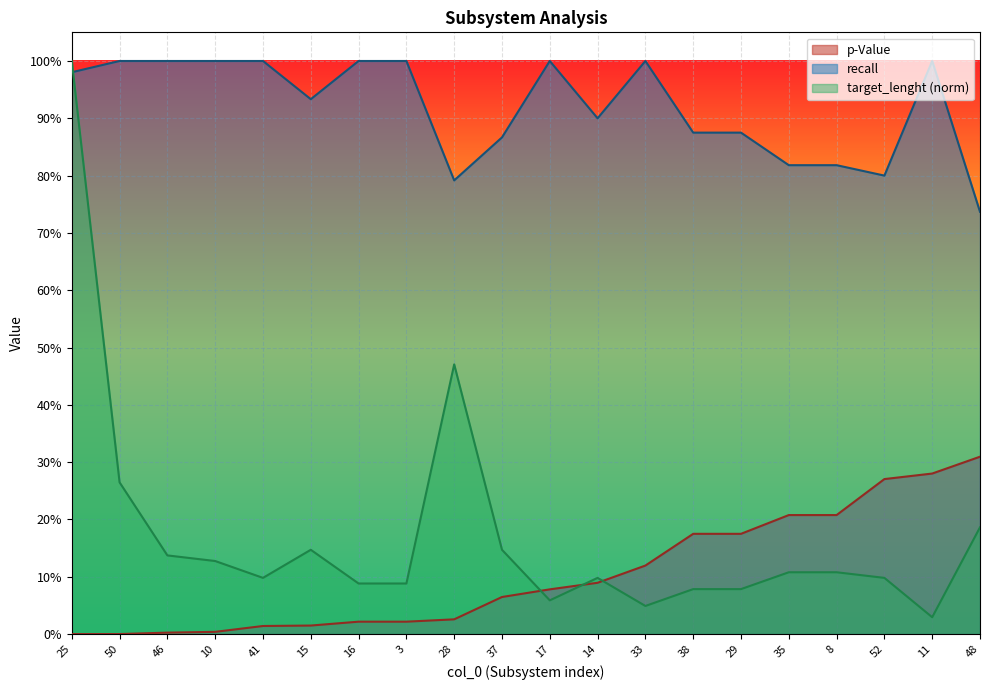

Which category has the lowest value in the target_lenght series?

11